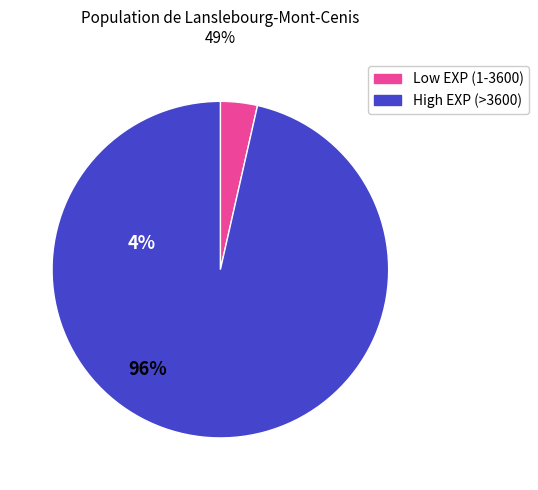

Which has a higher value, Low EXP (1-3600) or High EXP (>3600)?

High EXP (>3600)